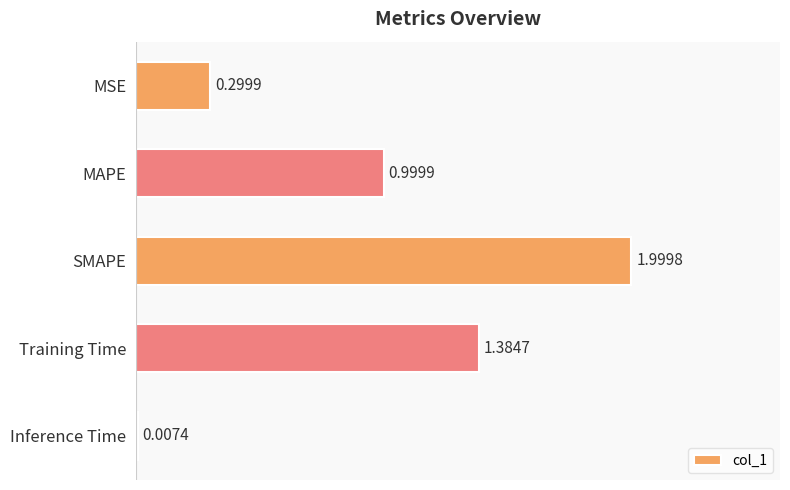

What is the change in value from MSE to MAPE?

+0.7